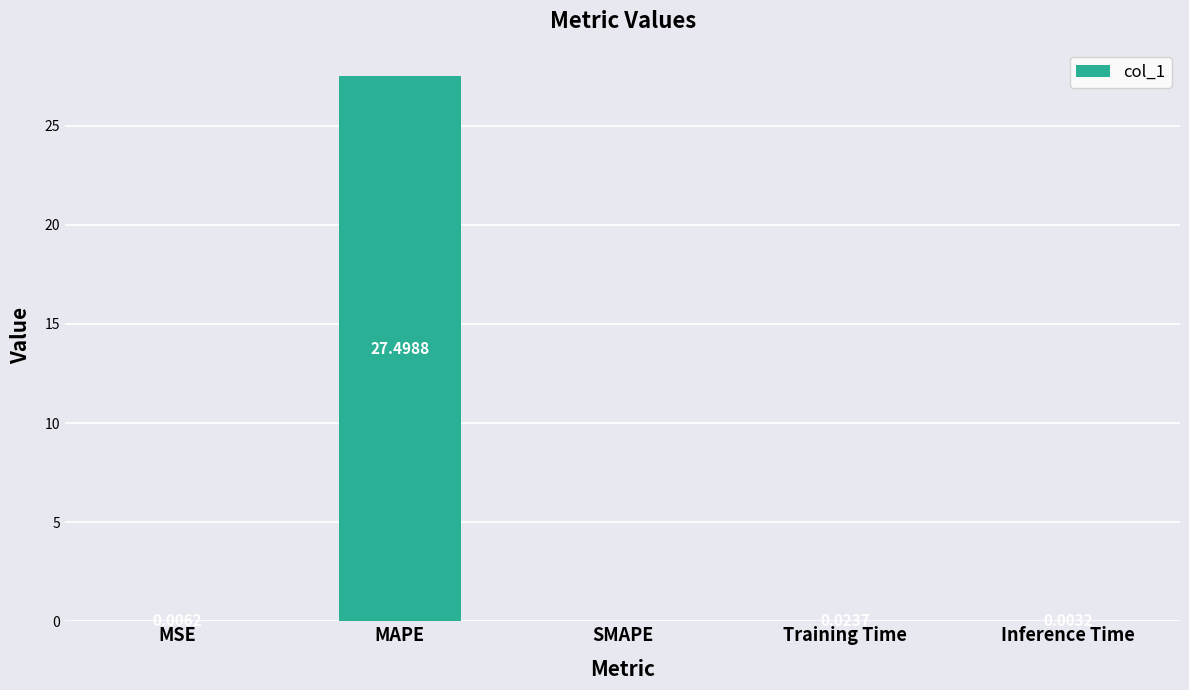

At which category does the chart reach its peak across all series?

MAPE